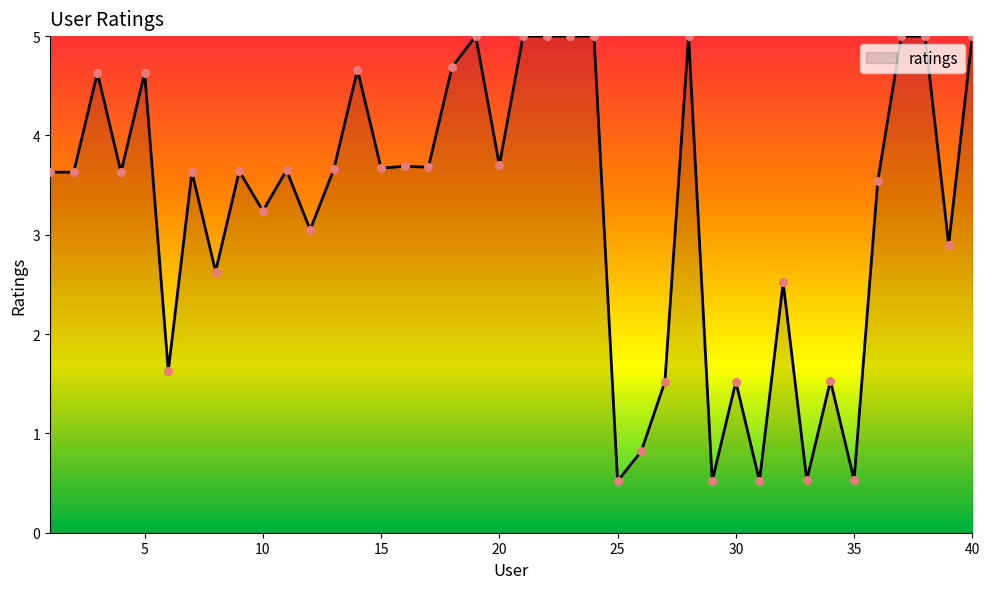

What is the greatest value displayed?

5.0